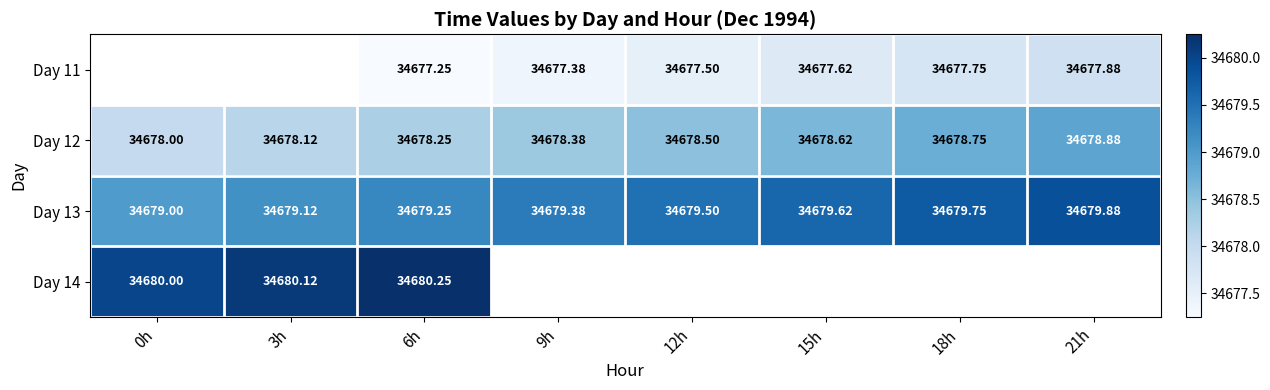

How many data points in Day 12 are above 34678?

7